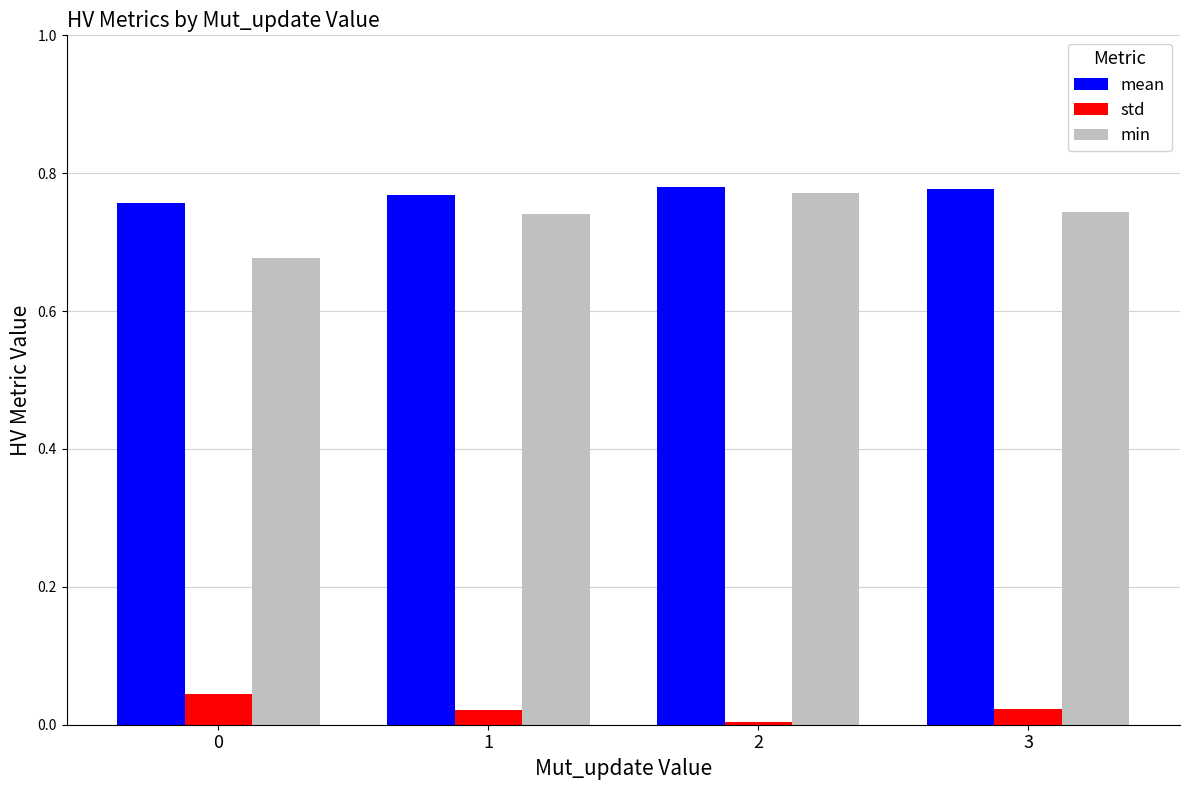

True or false: mean has a value of 1.3 at 0.

False